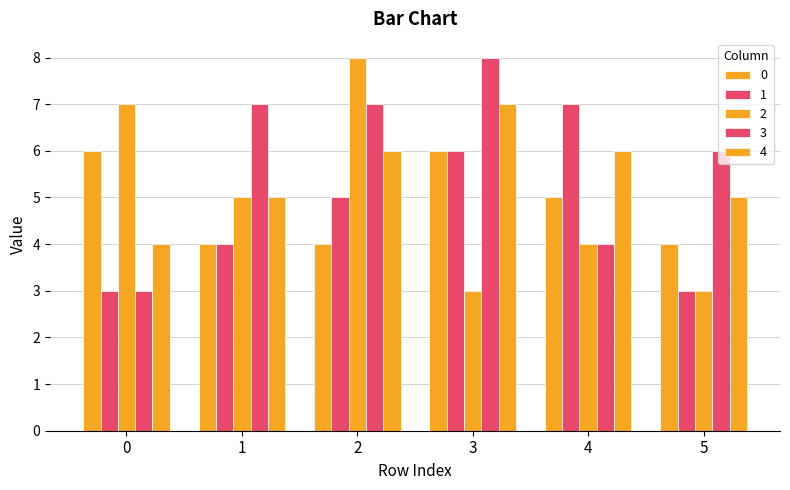

How many groups of bars are there?

6